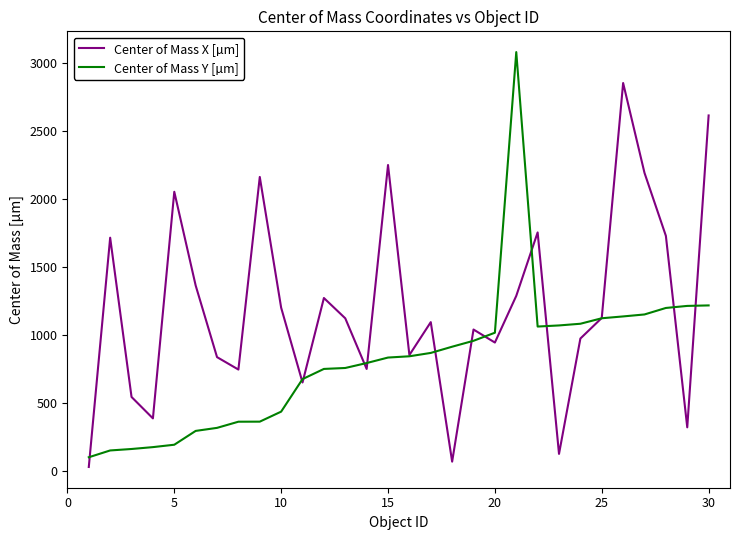

Which series has the largest total across all categories?

Center of Mass X [µm]